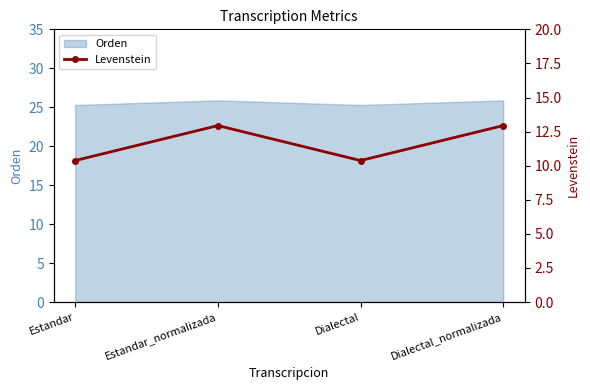

How many points are higher than both their immediate neighbors (excluding endpoints)?

1